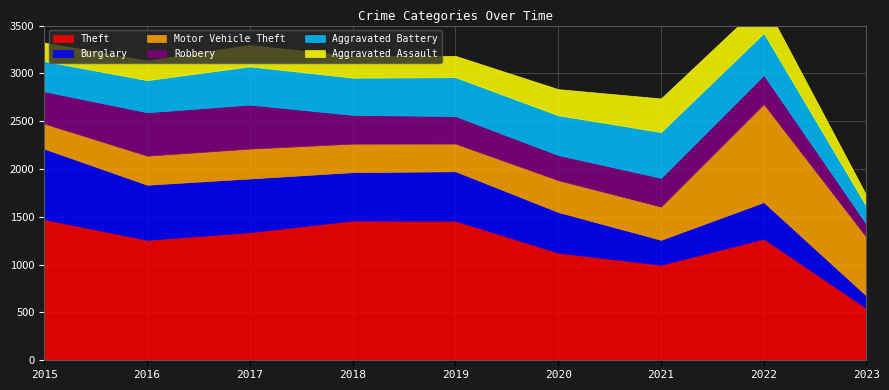

Where do Aggravated Assault and Robbery first cross each other?

2019 and 2020